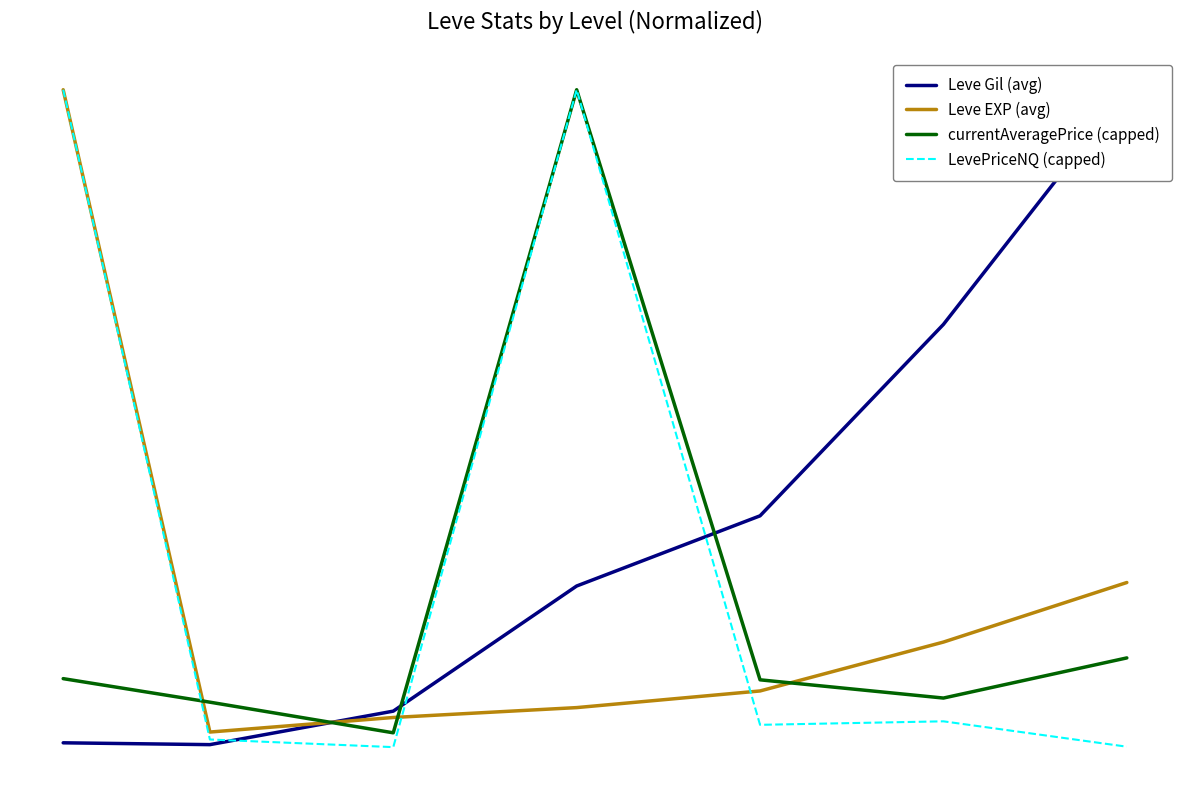

How many interior local valleys does the Leve Gil (avg) series have?

1